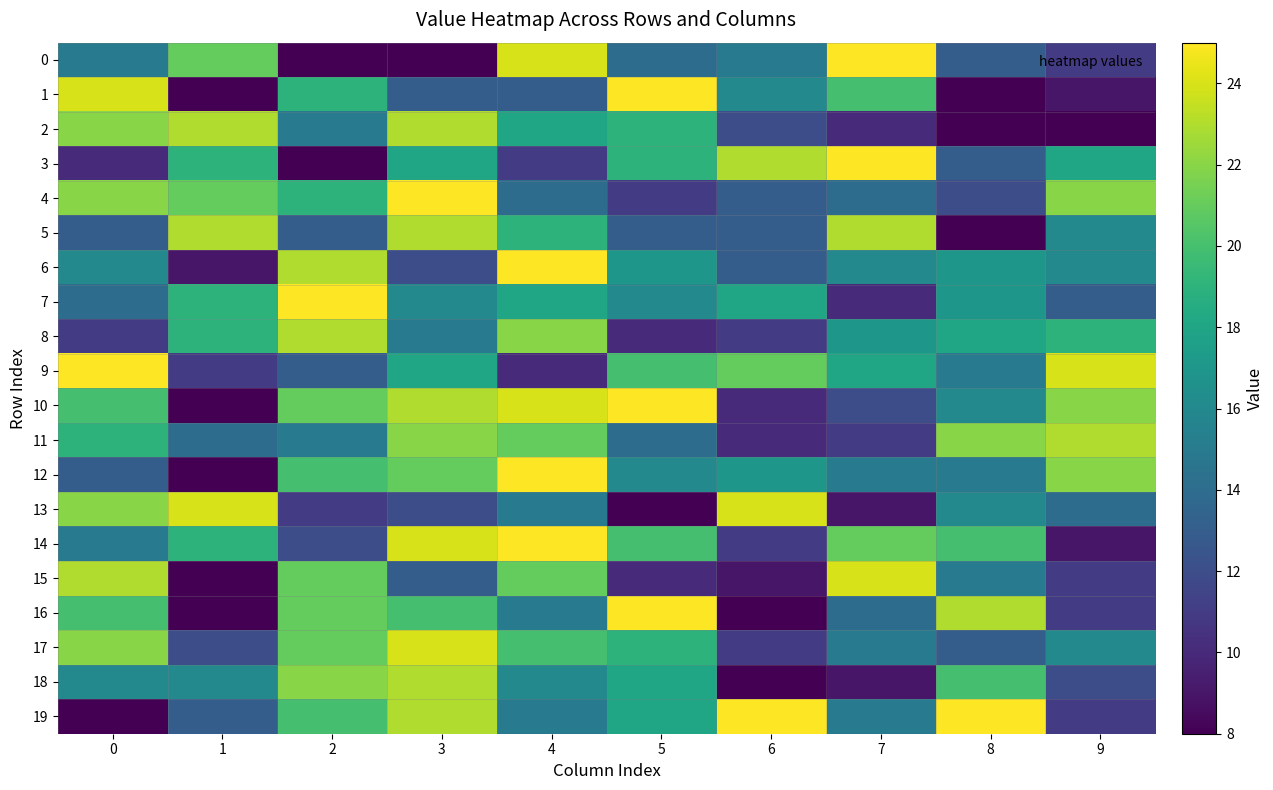

Reading left to right, list all the values displayed in this chart.

0: 0=15	1=21	2=8	3=8	4=24	5=14	6=15	7=25	8=13	9=11
1: 0=24	1=8	2=19	3=13	4=13	5=25	6=16	7=20	8=8	9=9
2: 0=22	1=23	2=15	3=23	4=18	5=19	6=12	7=10	8=8	9=8
3: 0=10	1=19	2=8	3=18	4=11	5=19	6=23	7=25	8=13	9=18
4: 0=22	1=21	2=19	3=25	4=14	5=11	6=13	7=14	8=12	9=22
5: 0=13	1=23	2=13	3=23	4=19	5=13	6=13	7=23	8=8	9=16
6: 0=16	1=9	2=23	3=12	4=25	5=17	6=13	7=16	8=17	9=16
7: 0=14	1=19	2=25	3=16	4=18	5=16	6=18	7=10	8=17	9=13
8: 0=11	1=19	2=23	3=15	4=22	5=10	6=11	7=17	8=18	9=19
9: 0=25	1=11	2=13	3=18	4=10	5=20	6=21	7=18	8=15	9=24
10: 0=20	1=8	2=21	3=23	4=24	5=25	6=10	7=12	8=16	9=22
11: 0=19	1=14	2=15	3=22	4=21	5=14	6=10	7=11	8=22	9=23
12: 0=13	1=8	2=20	3=21	4=25	5=16	6=17	7=15	8=15	9=22
13: 0=22	1=24	2=11	3=12	4=15	5=8	6=24	7=9	8=16	9=14
14: 0=15	1=19	2=12	3=24	4=25	5=20	6=11	7=21	8=20	9=9
15: 0=23	1=8	2=21	3=13	4=21	5=10	6=9	7=24	8=15	9=11
16: 0=20	1=8	2=21	3=20	4=15	5=25	6=8	7=14	8=23	9=11
17: 0=22	1=12	2=21	3=24	4=20	5=19	6=11	7=15	8=13	9=16
18: 0=16	1=16	2=22	3=23	4=16	5=18	6=8	7=9	8=20	9=12
19: 0=8	1=13	2=20	3=23	4=15	5=18	6=25	7=15	8=25	9=11